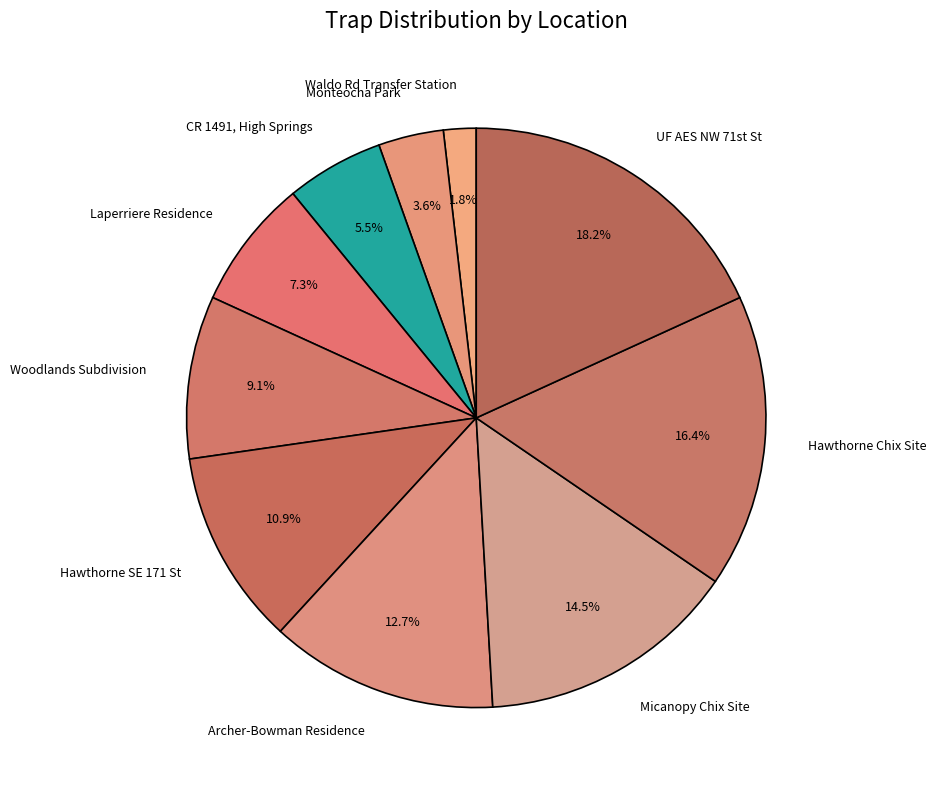

Combined, do Hawthorne Chix Site and Micanopy Chix Site account for over 50%?

No